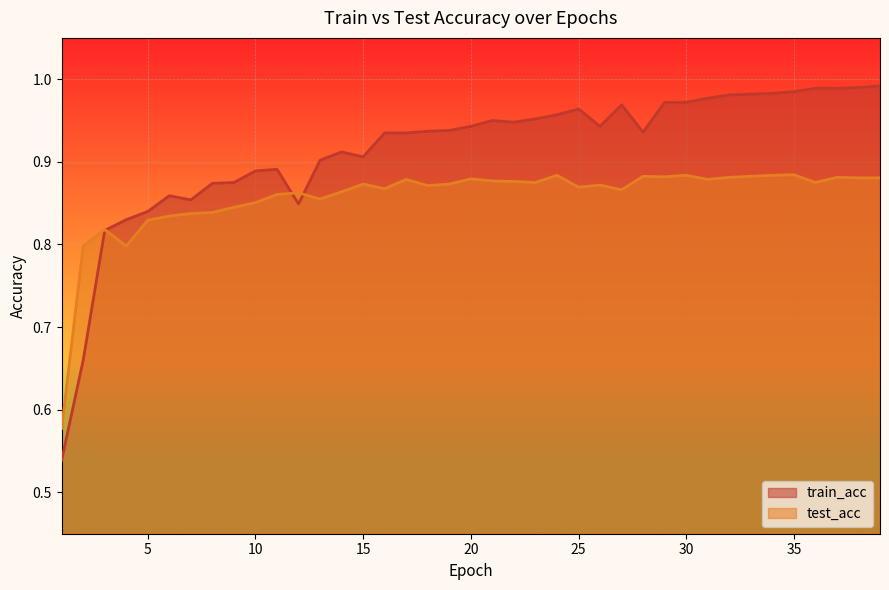

What is the difference between the maximum and second lowest values in the test_acc series?

0.1